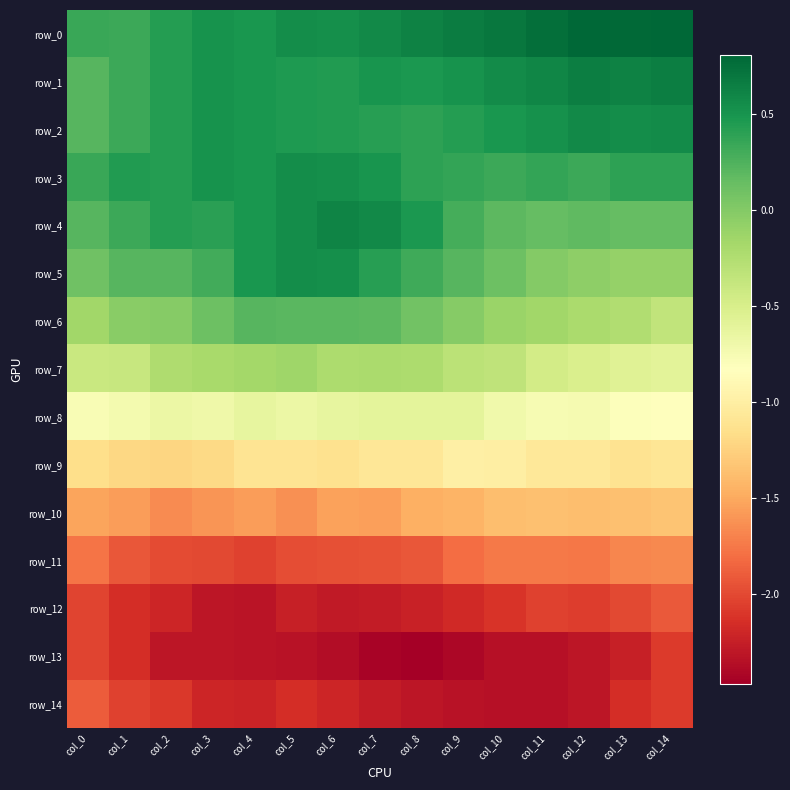

What is the total value across all series at col_11?

-9.9